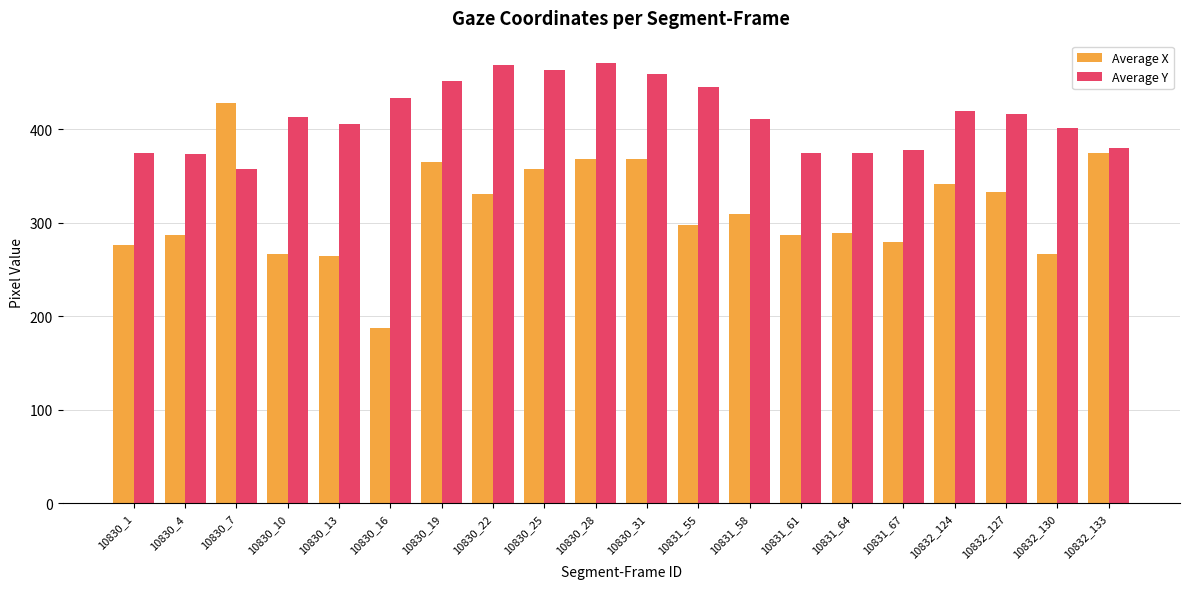

What is the total value across all series at 10830_10?

679